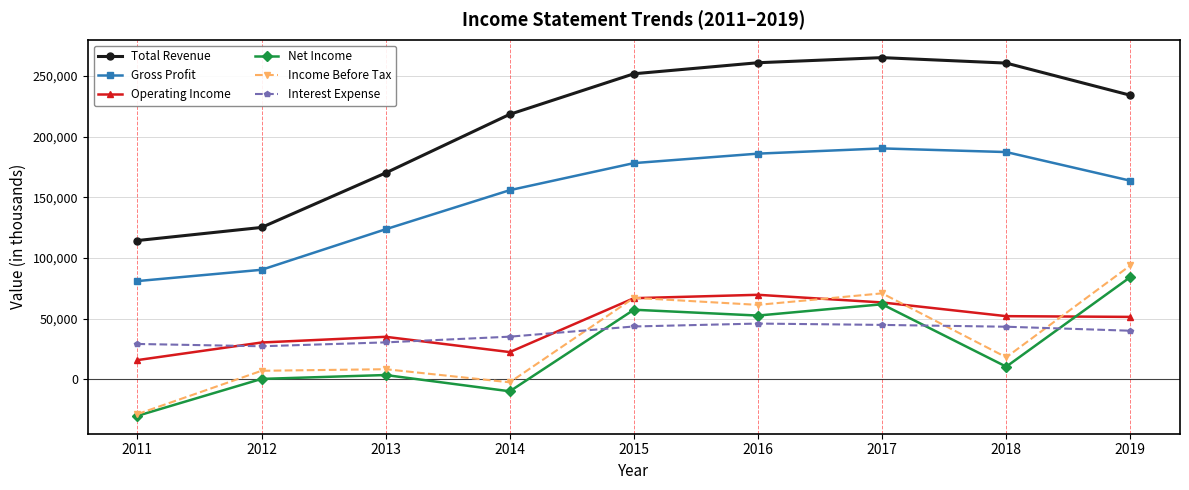

How many lines are shown in the chart?

6